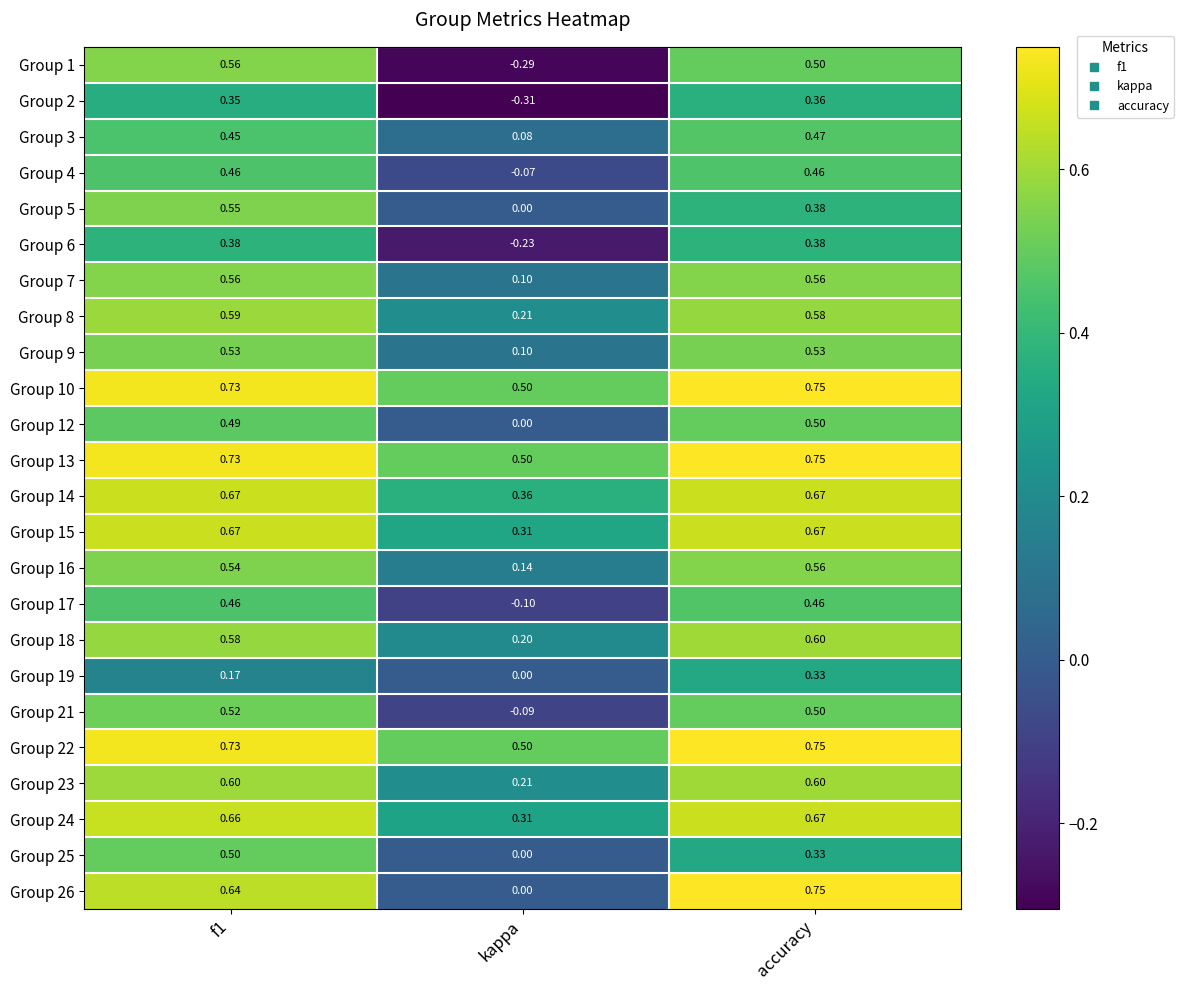

Where is Group 14 nearest to the value 0?

kappa